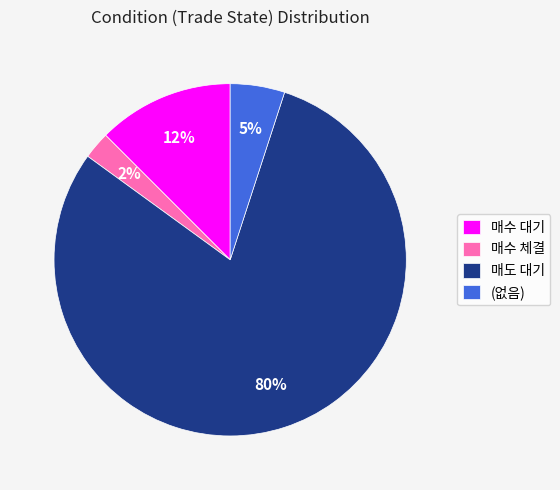

Is the sum of 매도 대기 and 매수 체결 greater than half?

Yes